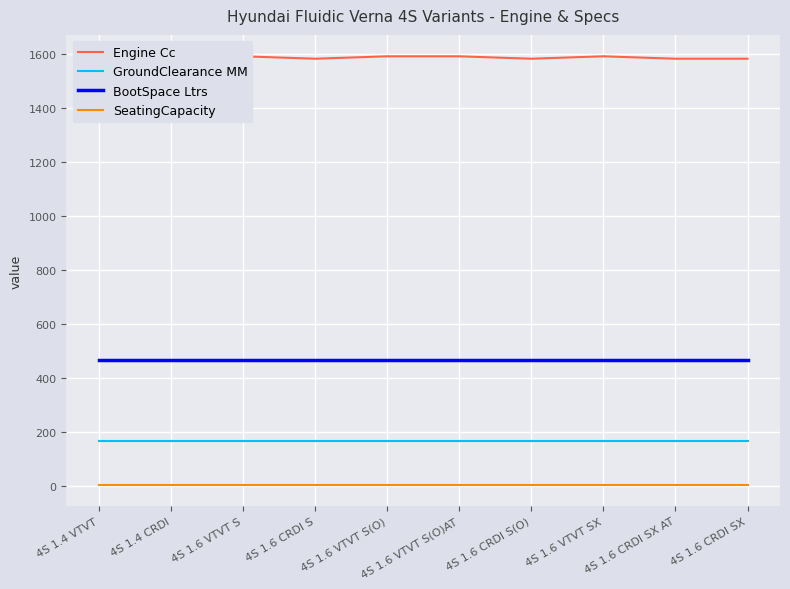

What are all the series names shown in the legend?

Engine Cc, GroundClearance MM, BootSpace Ltrs, SeatingCapacity